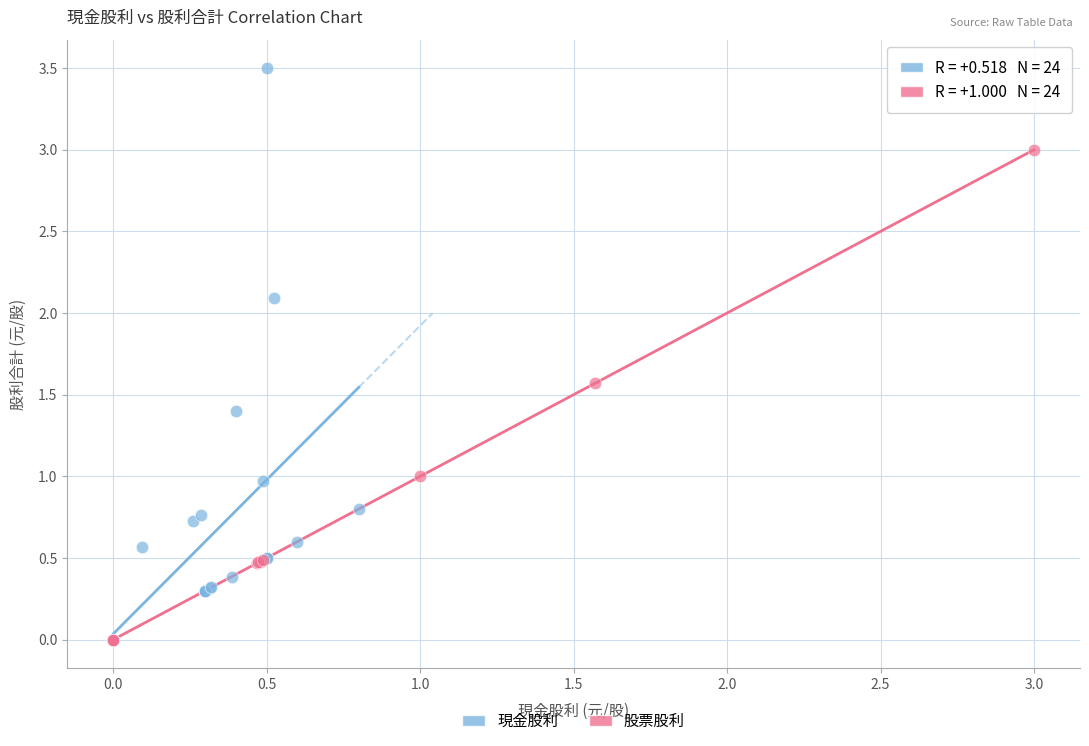

Which series has the widest spread of Y values?

現金股利